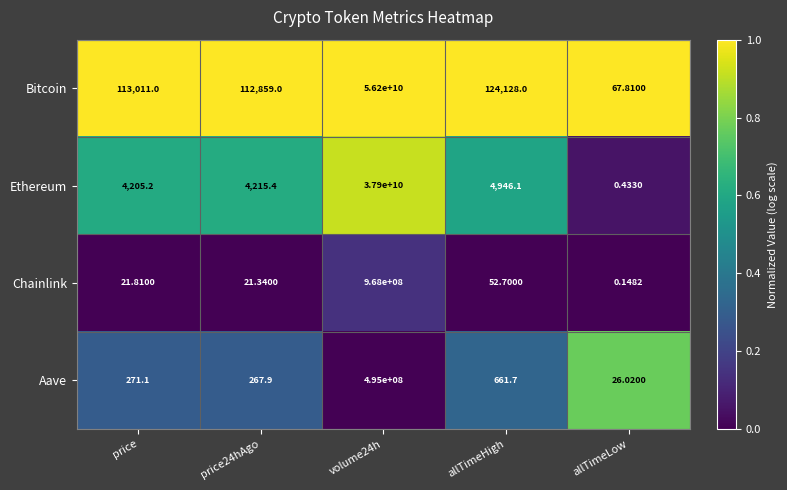

Where does the Aave series first go above 271?

price